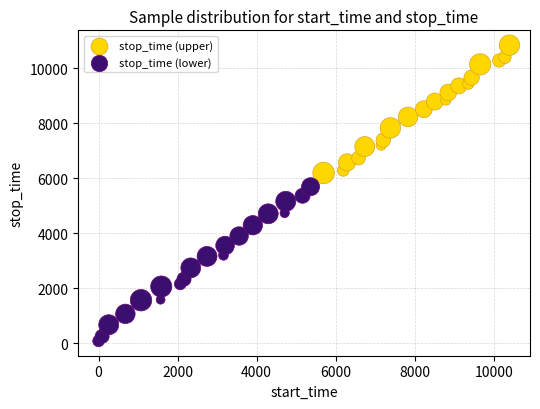

Which series has the largest Y range (max minus min)?

stop_time (lower)